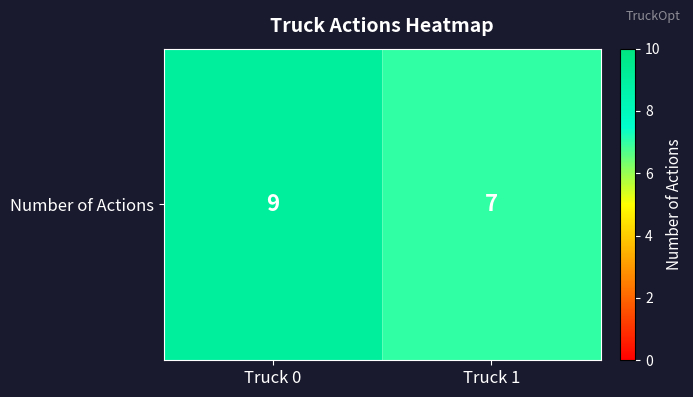

What is the change in value from Truck 0 to Truck 1?

-2